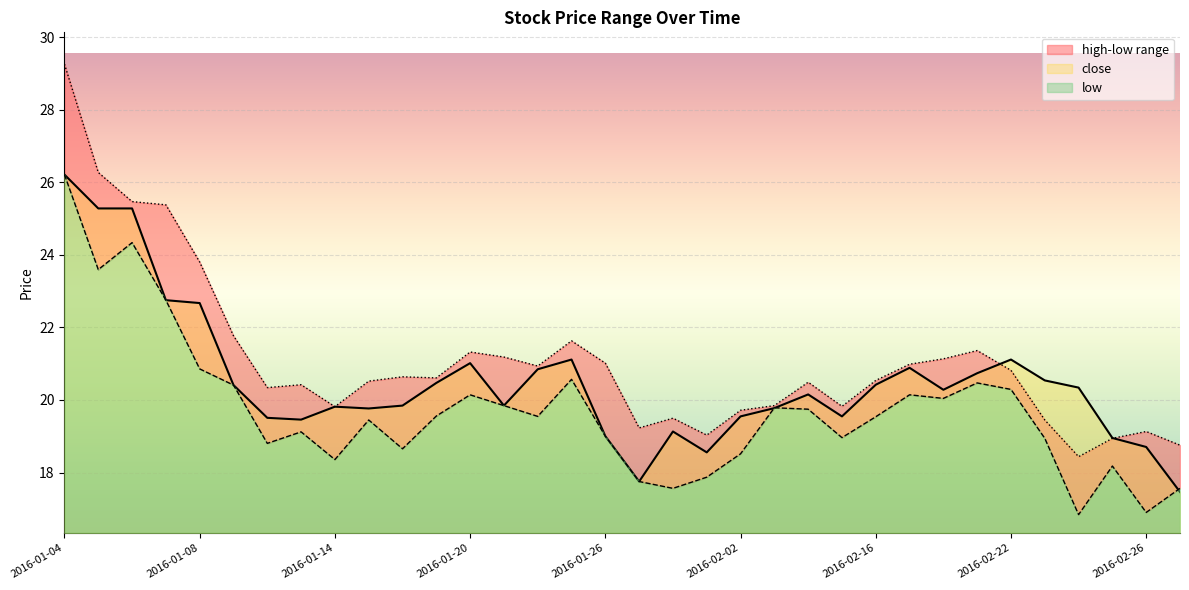

Rank the series by their average value, from highest to lowest.

high, close, low